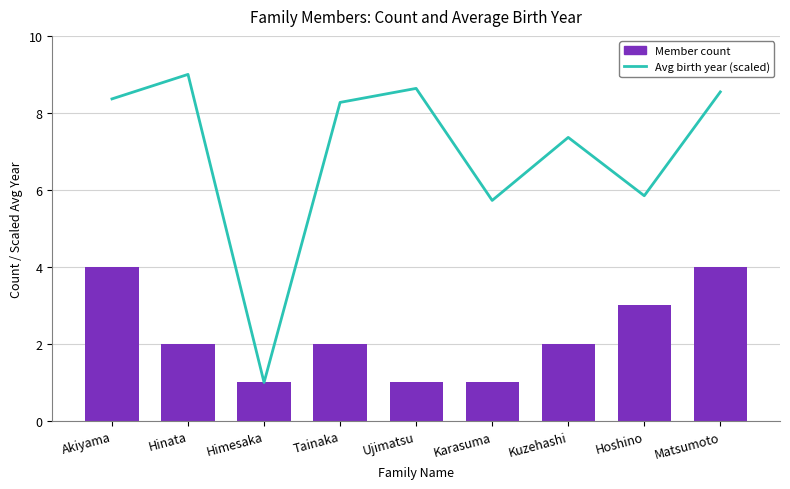

The Member count series shows 2.0 at Tainaka. True or false?

True